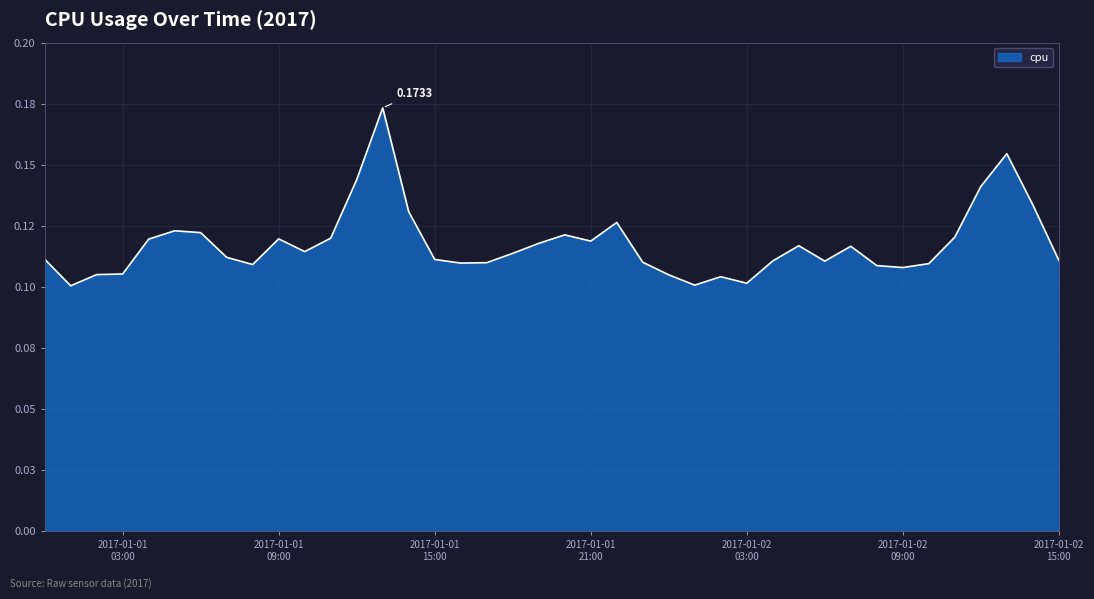

Where is the first local minimum?

2017-01-01 01:00:00